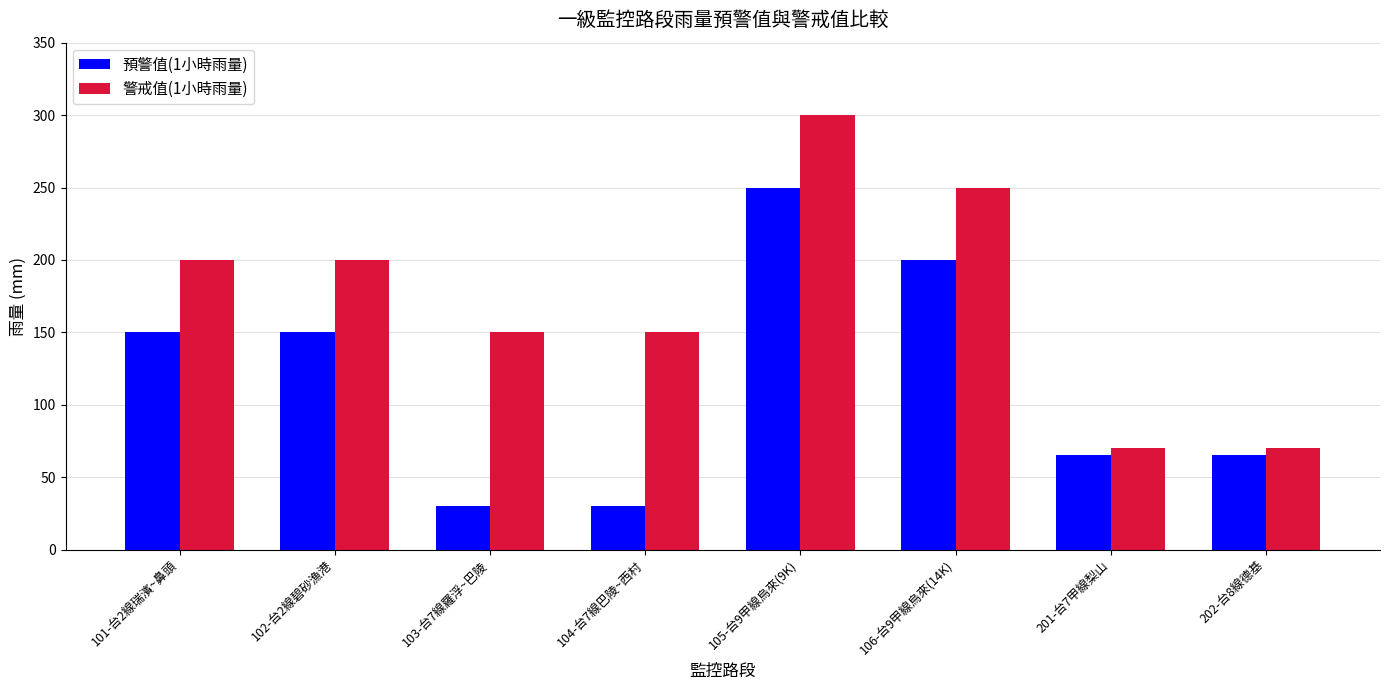

How many data points does each series have?

8